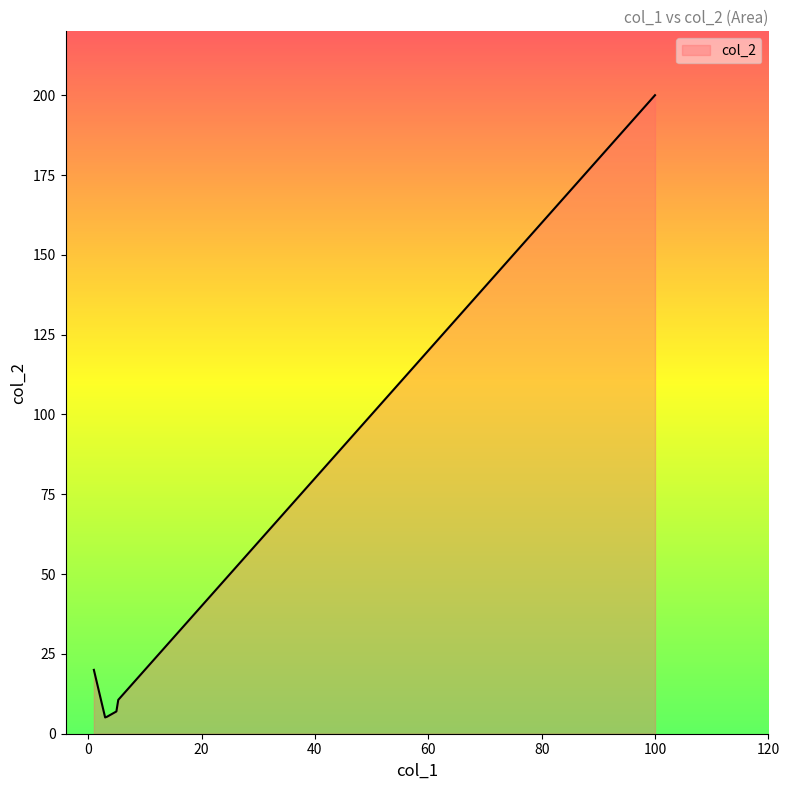

What is the difference between the maximum and minimum values?

194.9